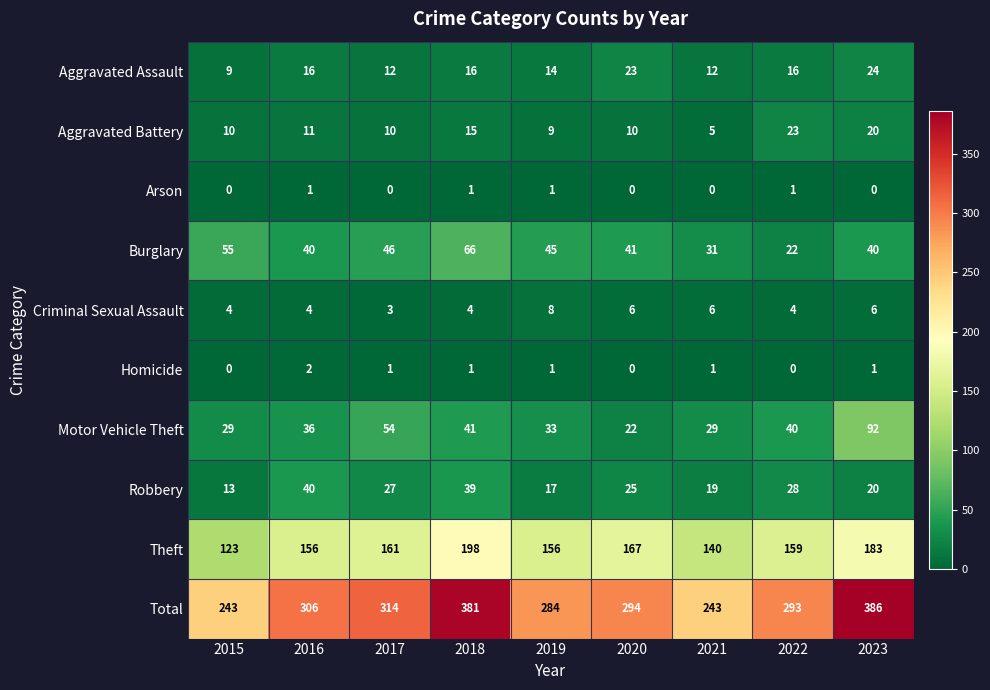

Which series has the largest total across all categories?

Total